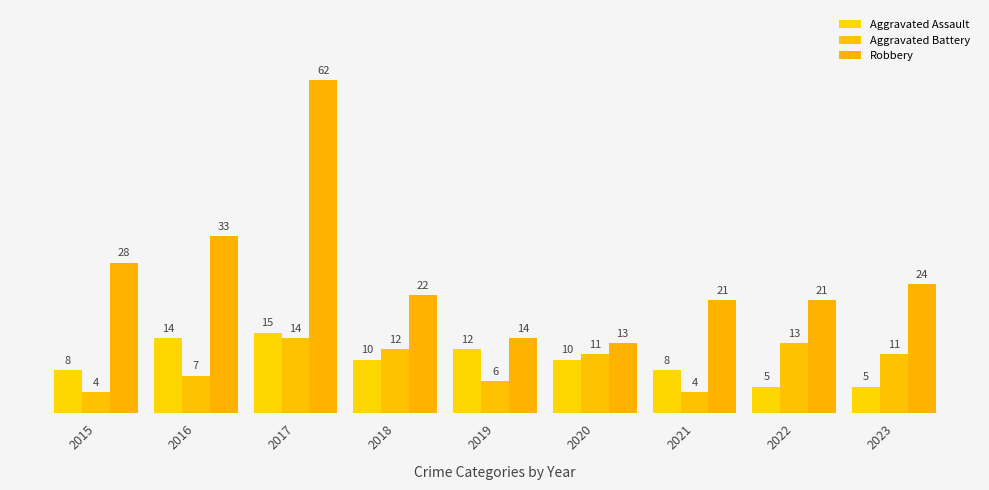

Is the value of Aggravated Battery at 2015 greater than the value of Robbery at 2020?

No